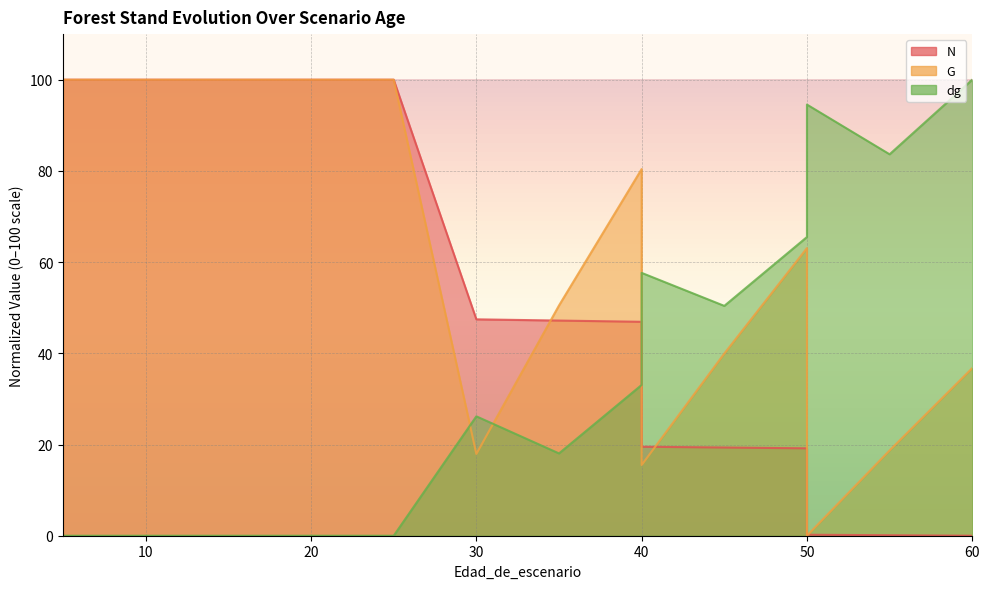

Reading right to left, extract all data points from this chart.

N: 0.0	0.1	0.2	19.2	19.3	19.5	46.9	47.2	47.5	100.0	100.0	100.0	100.0	100.0	100.0	100.0
G: 36.8	18.7	0.0	63.1	40.0	15.5	80.4	50.5	17.9	100.0	100.0	100.0	100.0	100.0	100.0	100.0
dg: 100.0	83.6	94.5	65.5	50.4	57.6	33.1	18.1	26.2	0.0	0.0	0.0	0.0	0.0	0.0	0.0